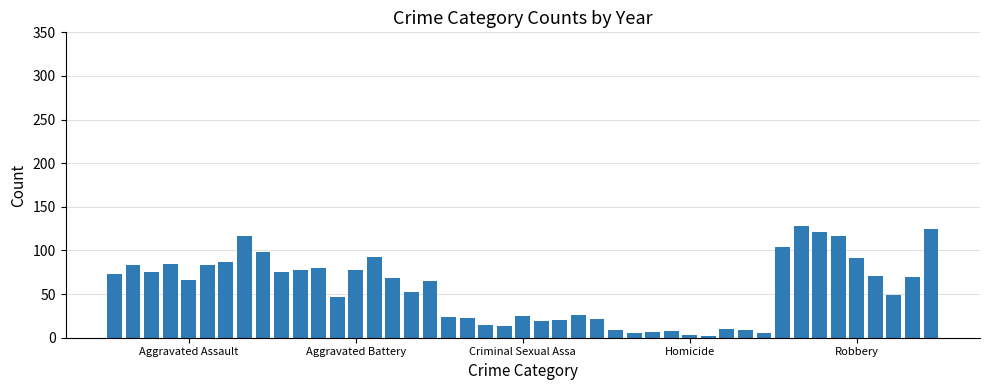

What is the sum of all values?

2523